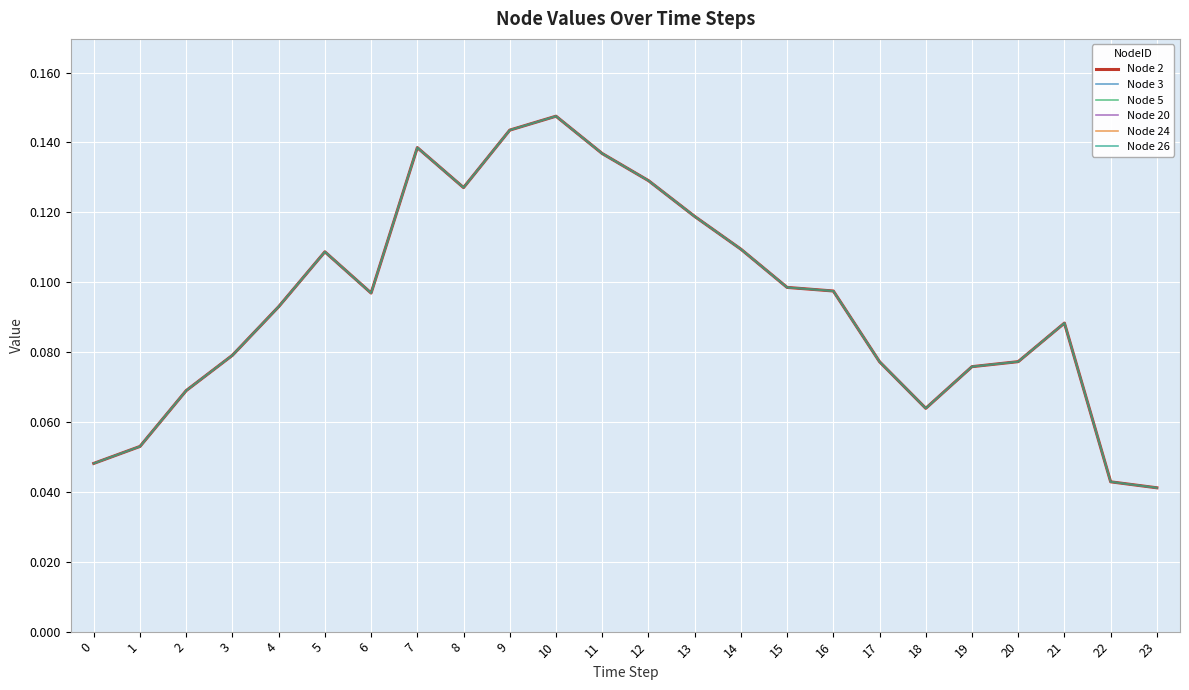

True or false: Node 3 and Node 20 cross at least once.

False